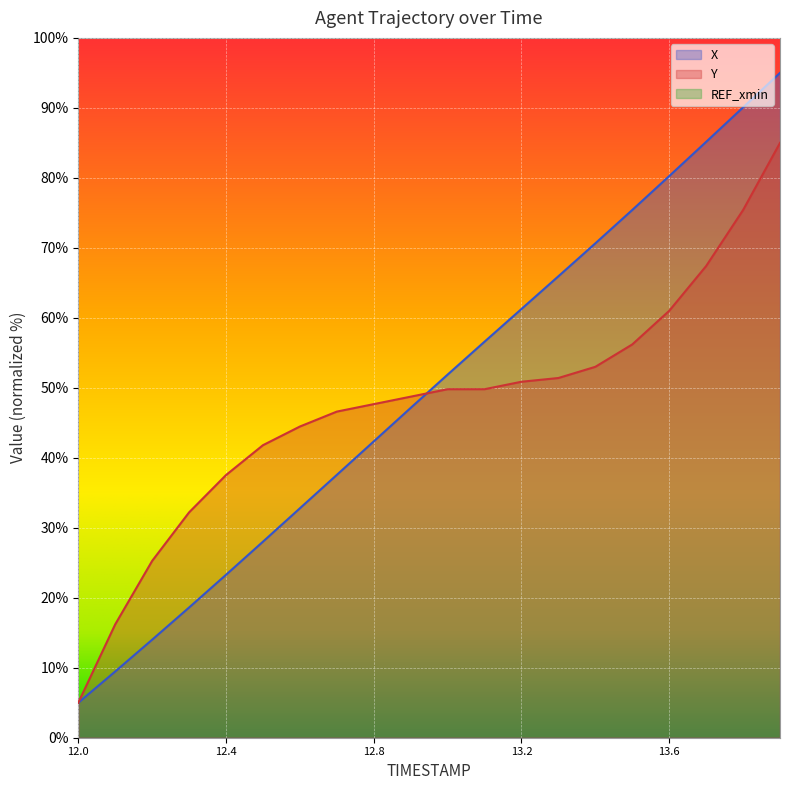

Is it true that Y equals 64.5 at 12.8?

False